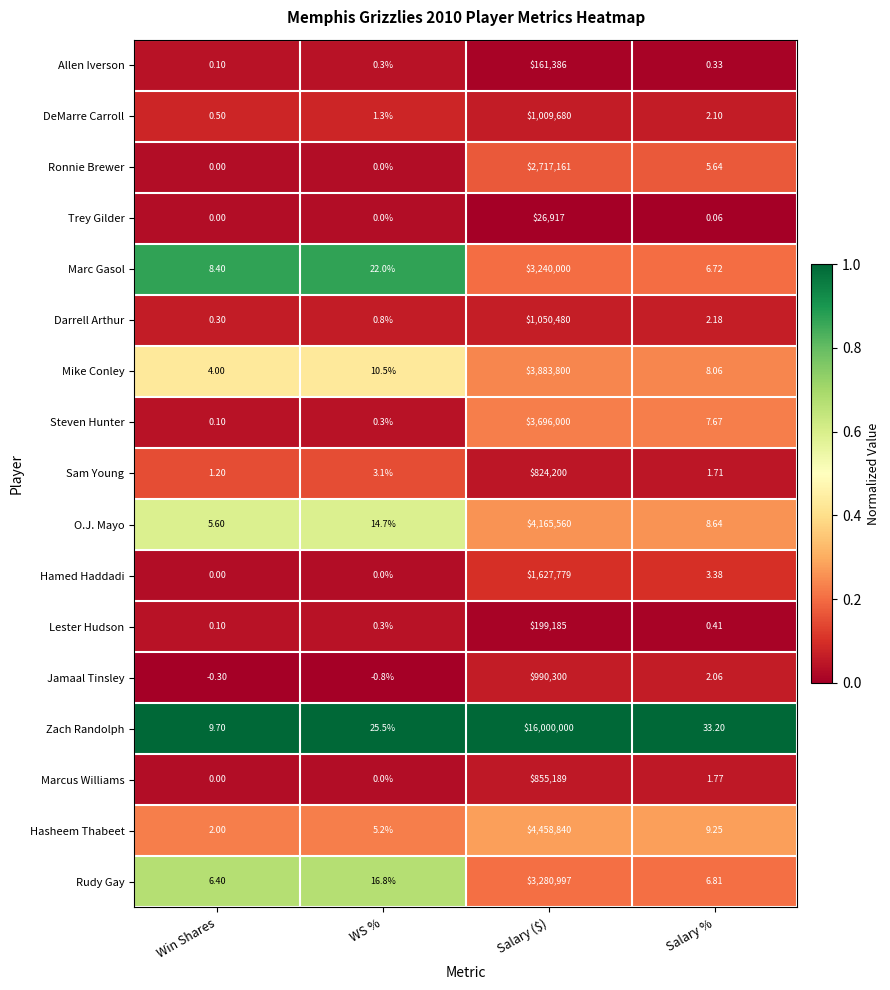

At which label does Darrell Arthur reach its peak?

Salary ($)